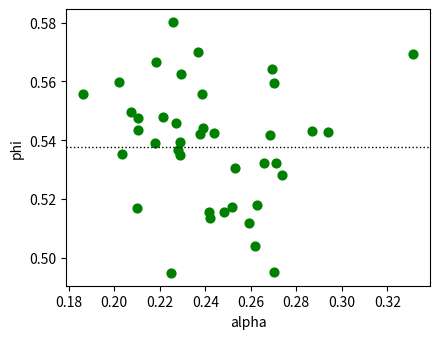

How many data points are displayed?

40